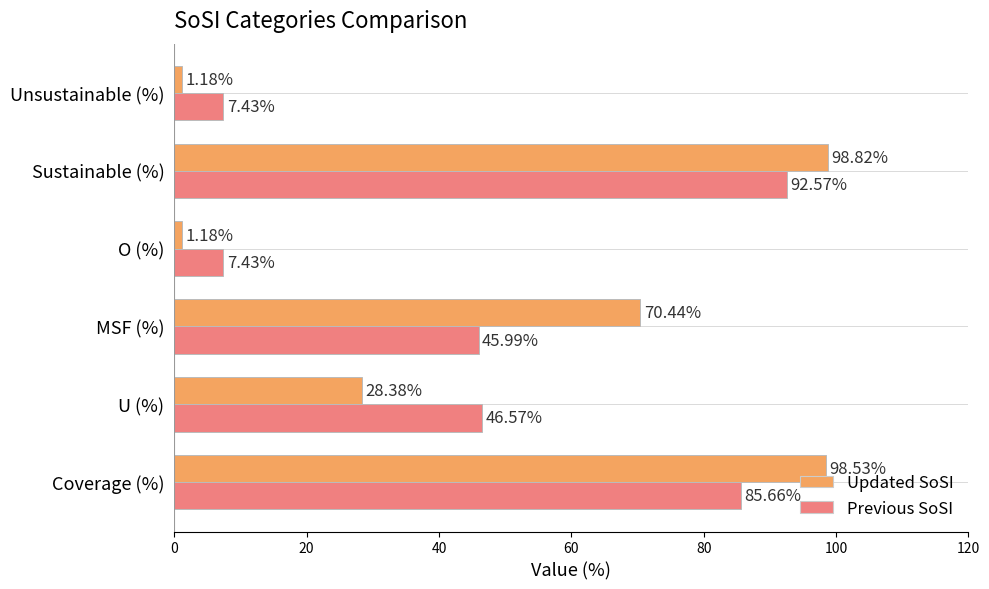

Which series has the largest total across all categories?

Updated SoSI